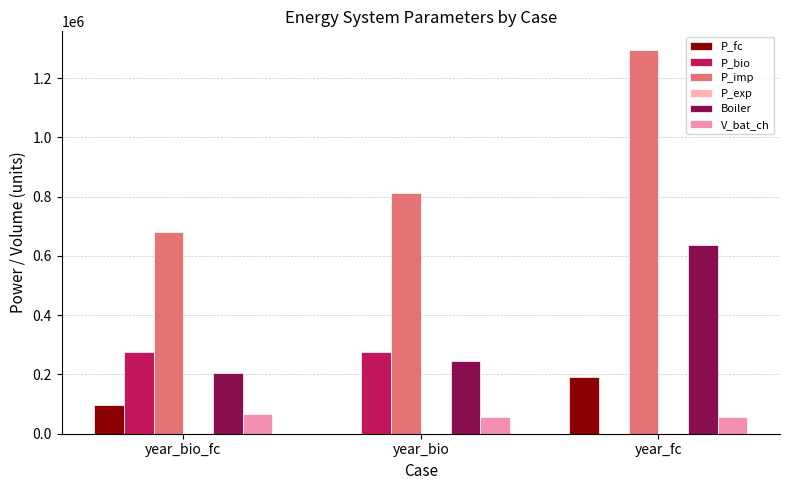

List the series in order of their peak value, lowest first.

P_exp, V_bat_ch, P_fc, P_bio, Boiler, P_imp